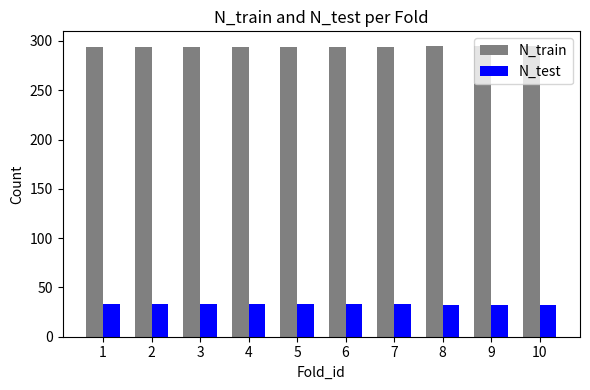

What value does the N_test series have at 5?

33